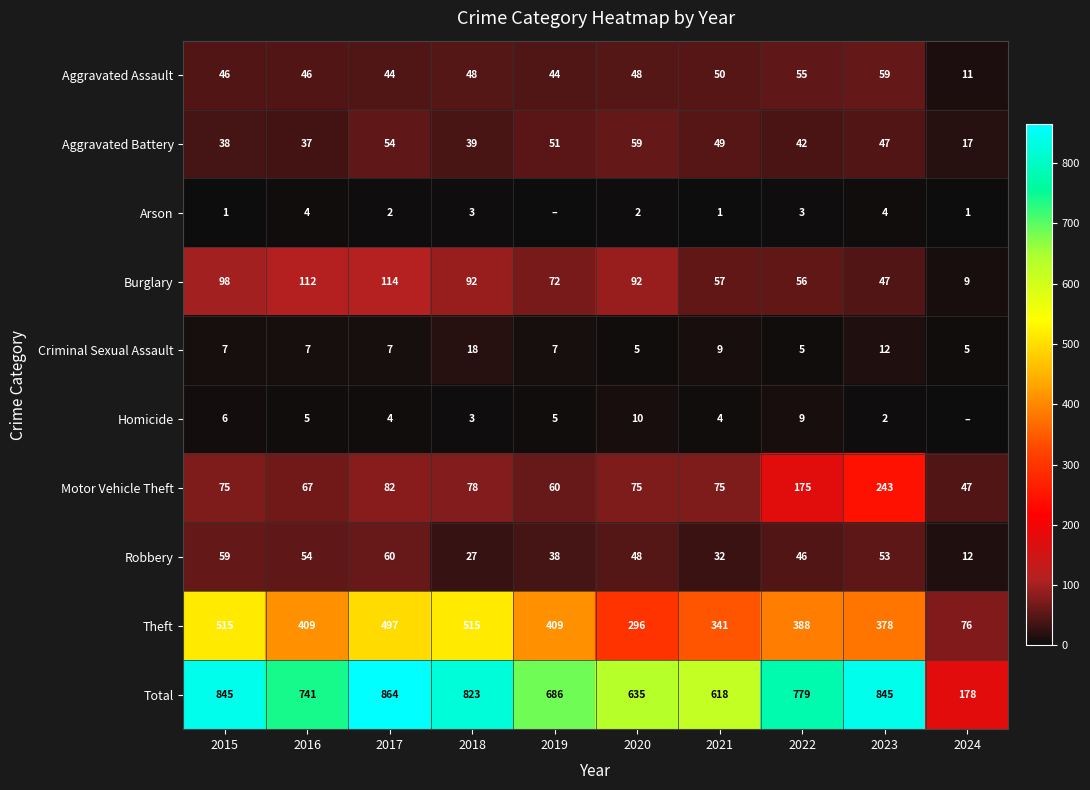

What is the highest value of the Robbery series?

60